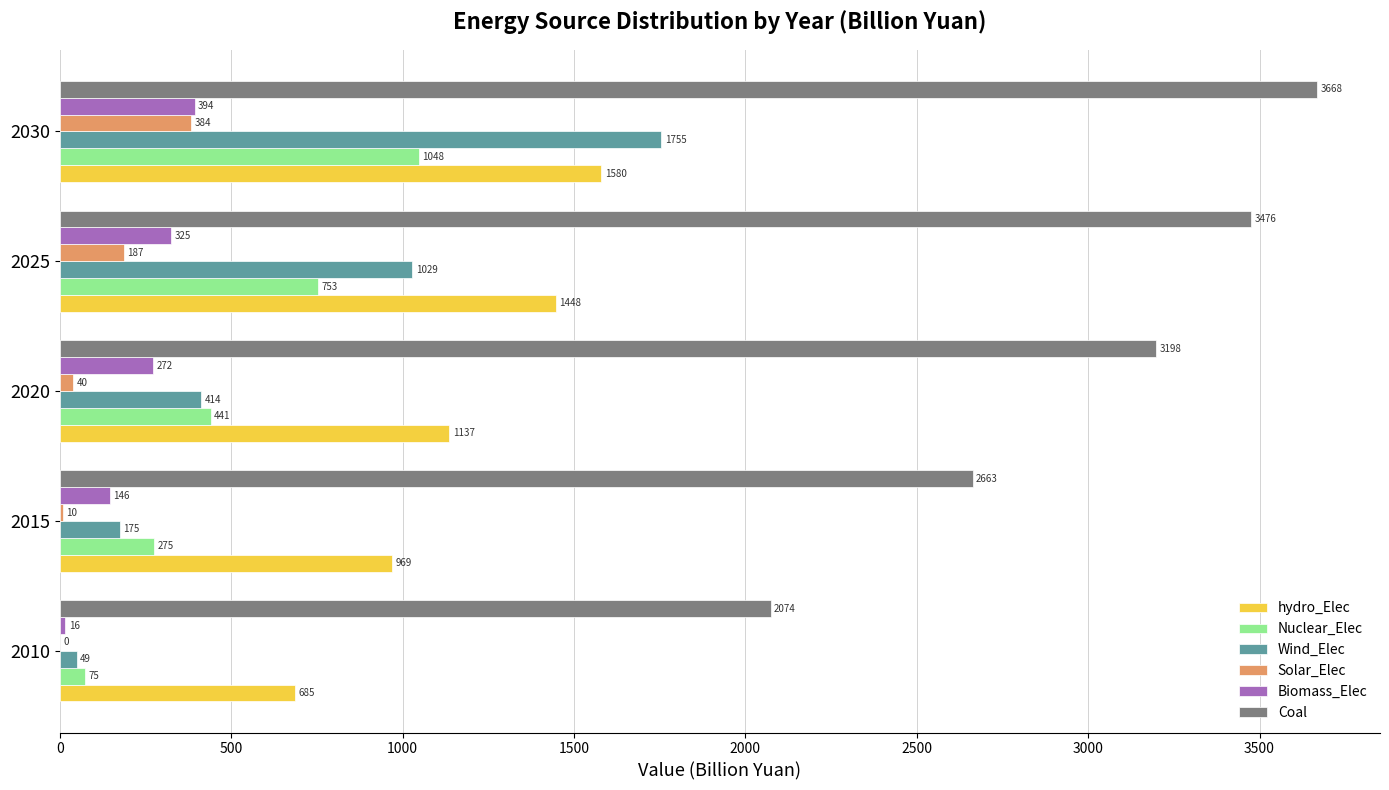

Which series has the largest total across all categories?

Coal